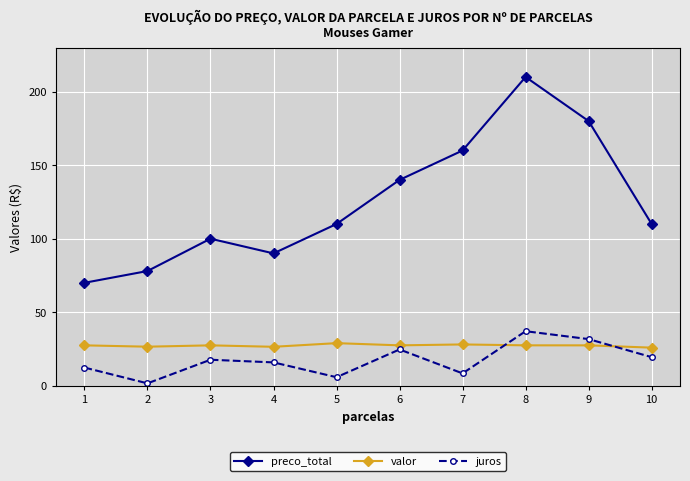

Does the chart have visible grid lines?

Yes